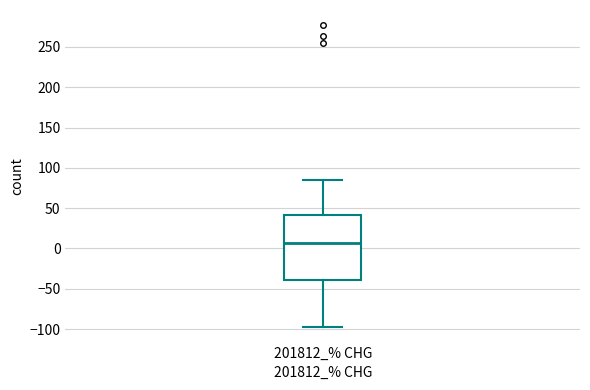

Where does the upper whisker of the box for 201812_% CHG end on the y-axis? The values are not printed on the chart, so give them approximately, as read against the axis.

85